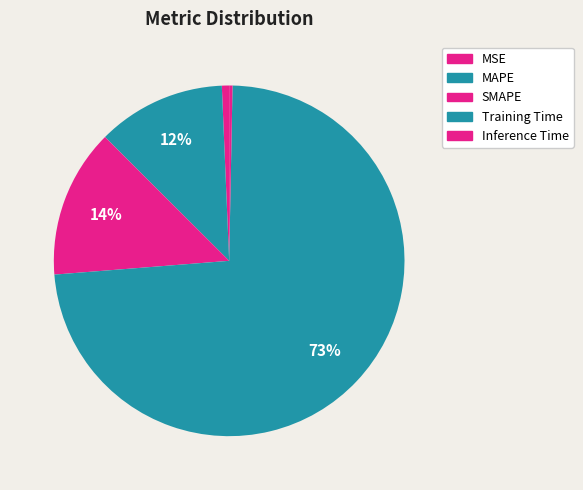

How many slices are in this pie chart?

5